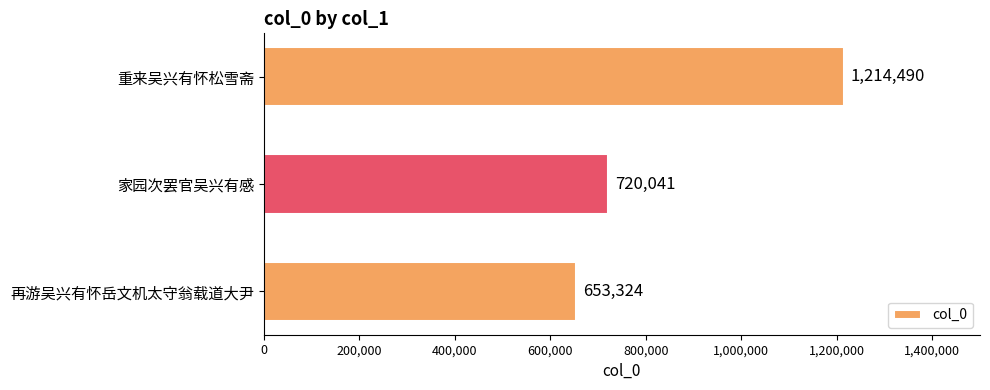

How many categories are shown in the chart?

3